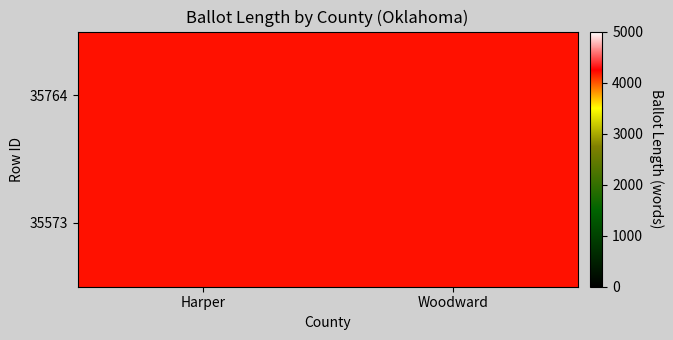

Between Harper and Woodward, which series saw the biggest shift?

35573